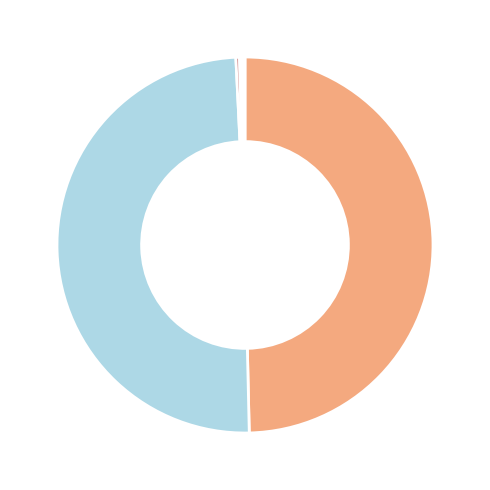

Is there any slice that represents more than half of the pie?

No